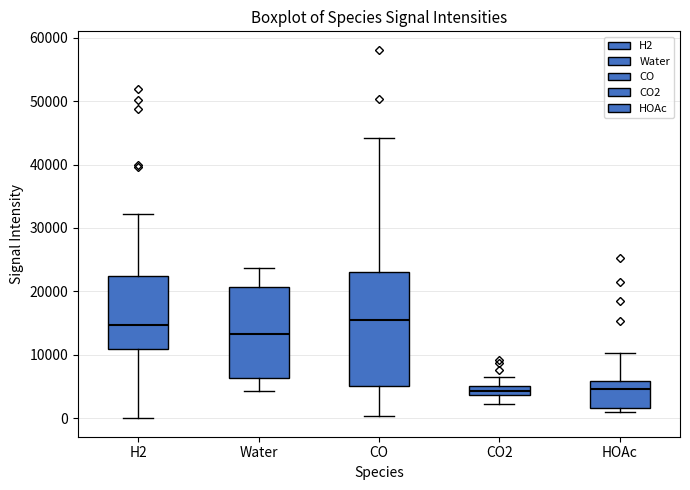

Reading left to right, transcribe this box plot: for each box, give where its median line is, the range the box spans, and where its two whiskers end, as read against the y-axis. The values are not printed on the chart, so give them approximately, as read against the axis.

H2: median 15000, box 11000 to 22000, whiskers 0 to 32000
Water: median 13000, box 6000 to 21000, whiskers 4000 to 24000
CO: median 16000, box 5000 to 23000, whiskers 0 to 44000
CO2: median 4000 (inside the box), box 4000 to 5000, whiskers 2000 to 7000
HOAc: median 5000, box 2000 to 6000, whiskers 1000 to 10000